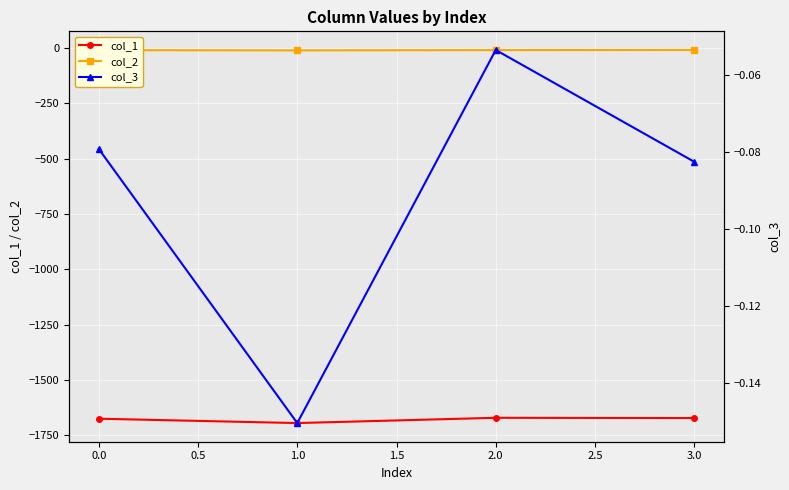

The value of col_1 at 0.0 is -1675.9. True or false?

True